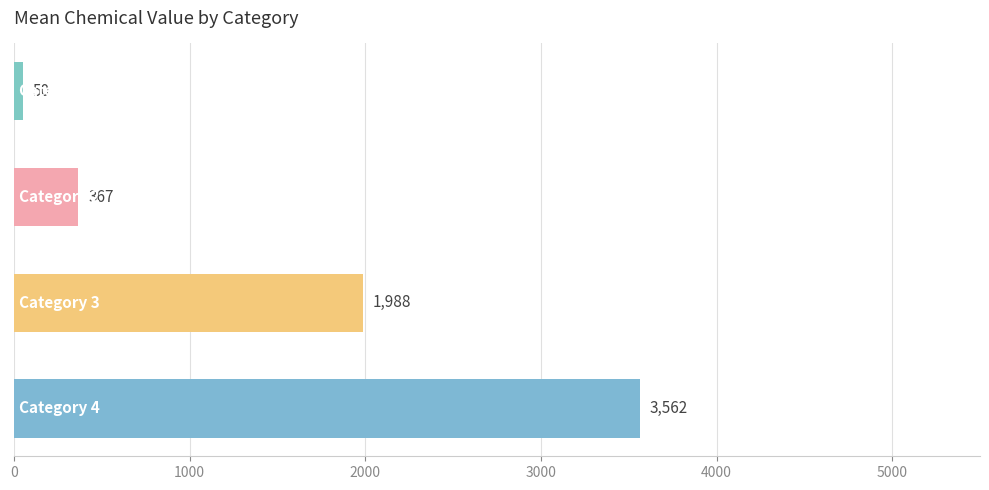

What is the minimum value shown in the chart?

50.0